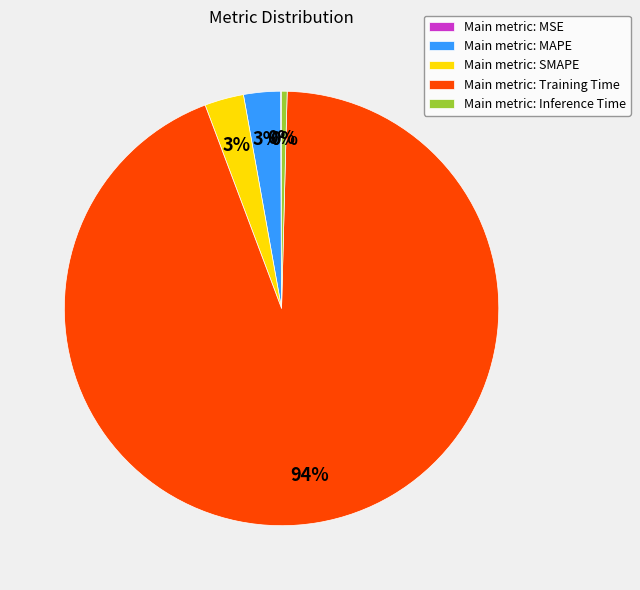

What percentage is the Main metric: Training Time slice, to the nearest percent?

94%